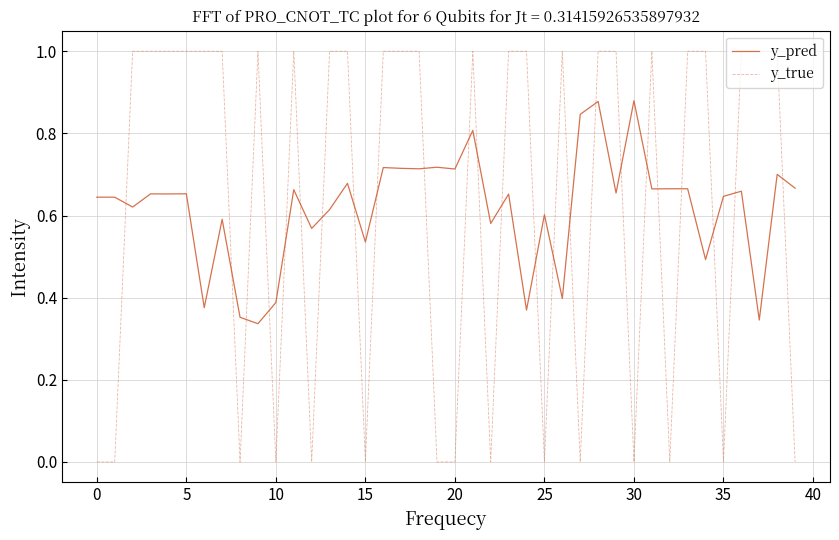

Does the chart have visible grid lines?

Yes